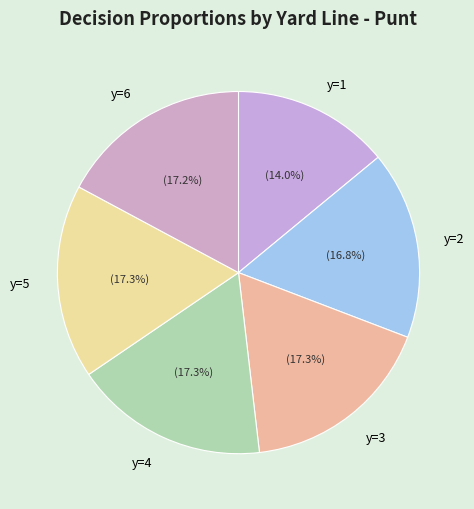

What percentage is NOT represented by y=3?

82.7%